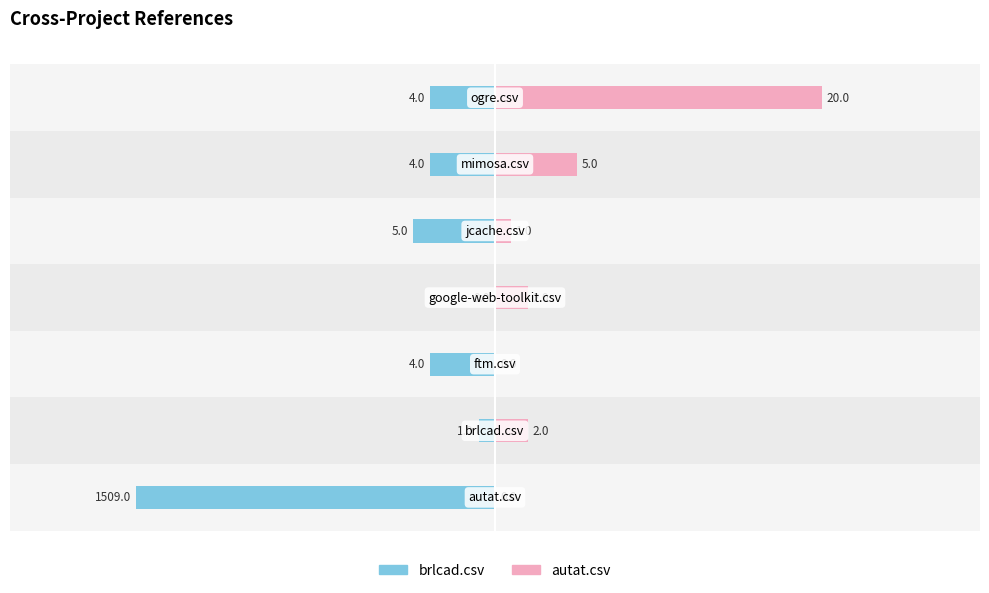

Which series has the largest range (max minus min)?

brlcad.csv